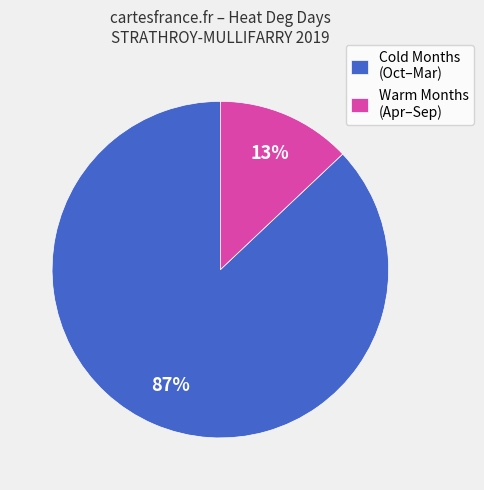

Rank the categories by value from highest to lowest.

Cold Months (Oct–Mar), Warm Months (Apr–Sep)